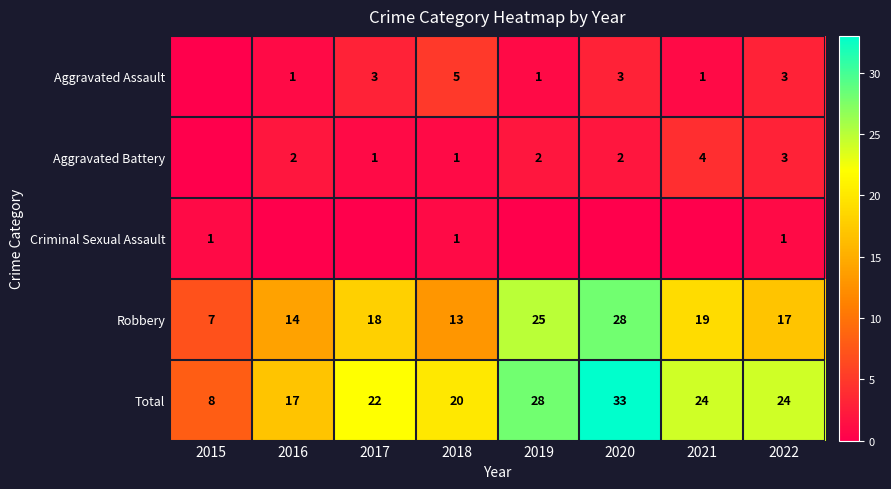

The Total series shows 34 at 2017. True or false?

False